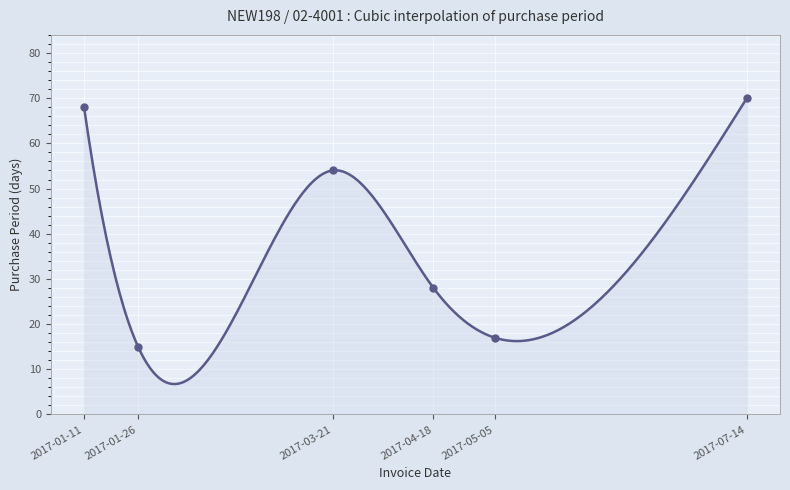

Approximately how many times larger is the value at 2017-03-21 compared to 2017-07-14?

0.8